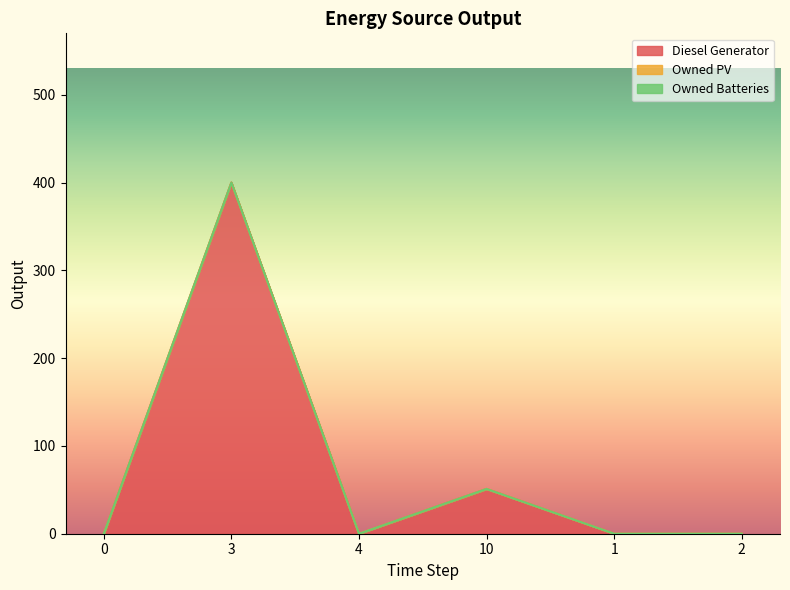

How many data points does each series have?

6